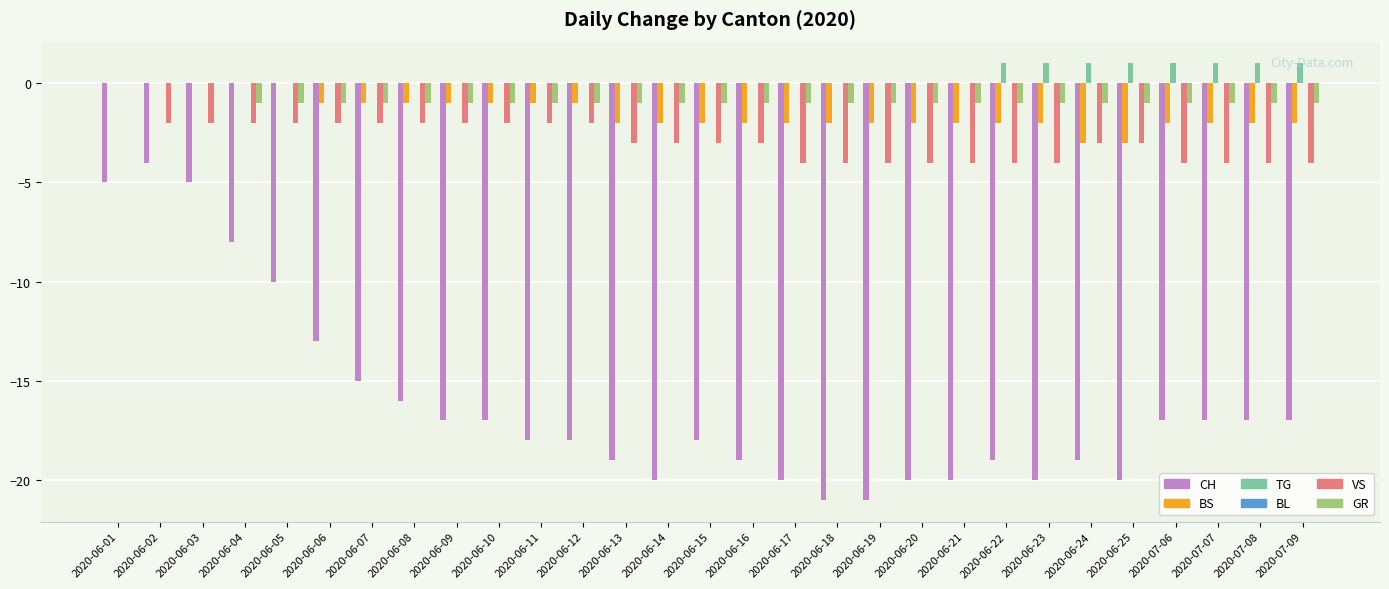

True or false: GR has a value of -1 at 2020-06-11.

True